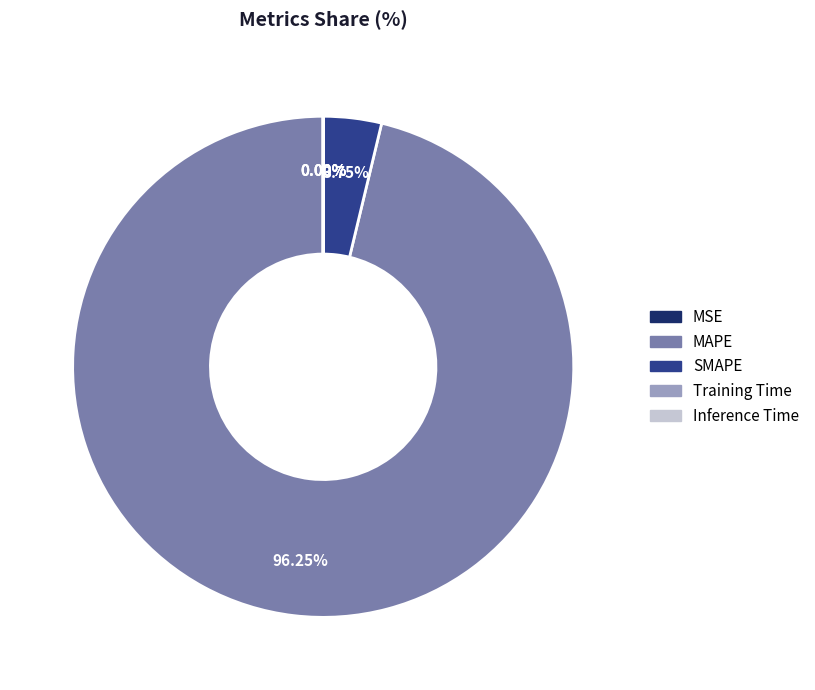

Which category has the biggest portion of the pie?

MAPE